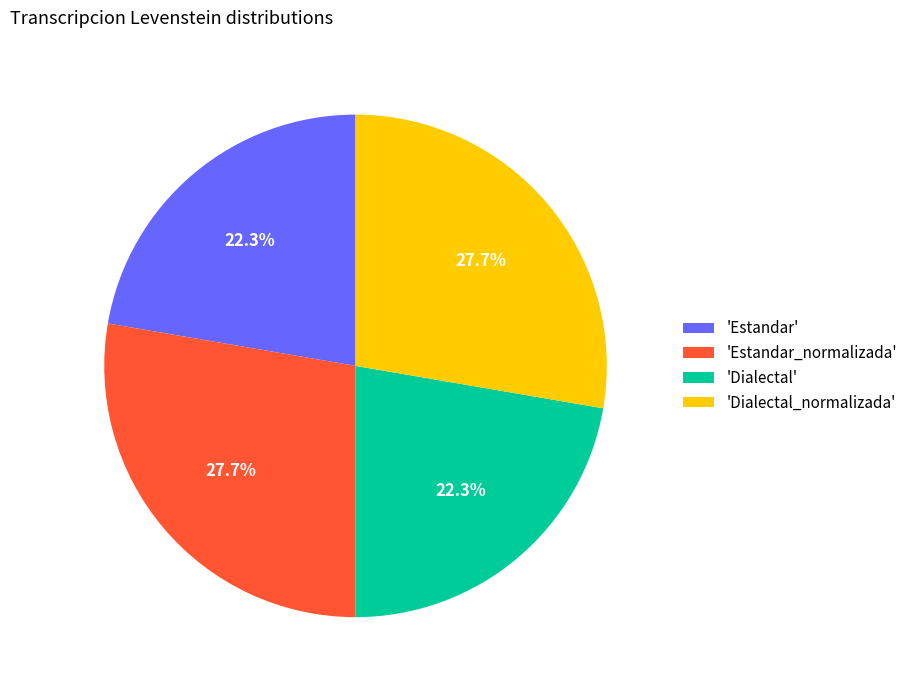

Between 'Dialectal' and 'Dialectal_normalizada', which is larger?

'Dialectal_normalizada'